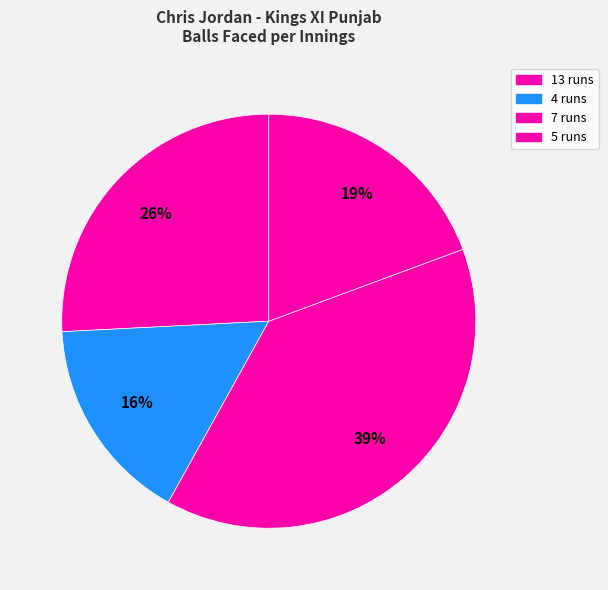

True or false: 13 runs accounts for 31% of the total.

False